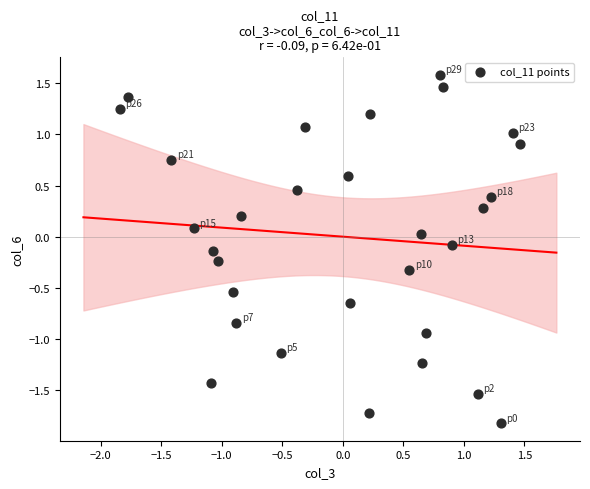

What is the range of Y values (max minus min)?

3.4